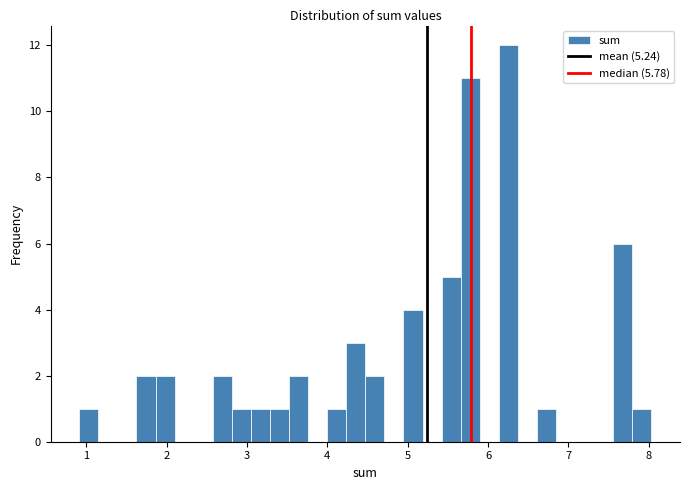

Around what value on the x-axis is the tallest bar? Give the approximate position of its centre, as read against the axis.

6.3